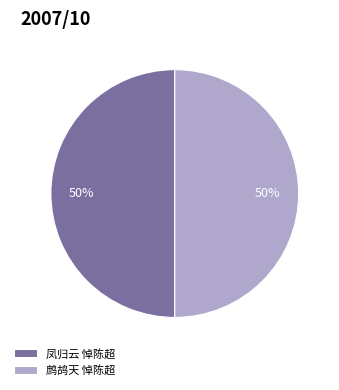

To the nearest percent, what is the average slice percentage?

50%